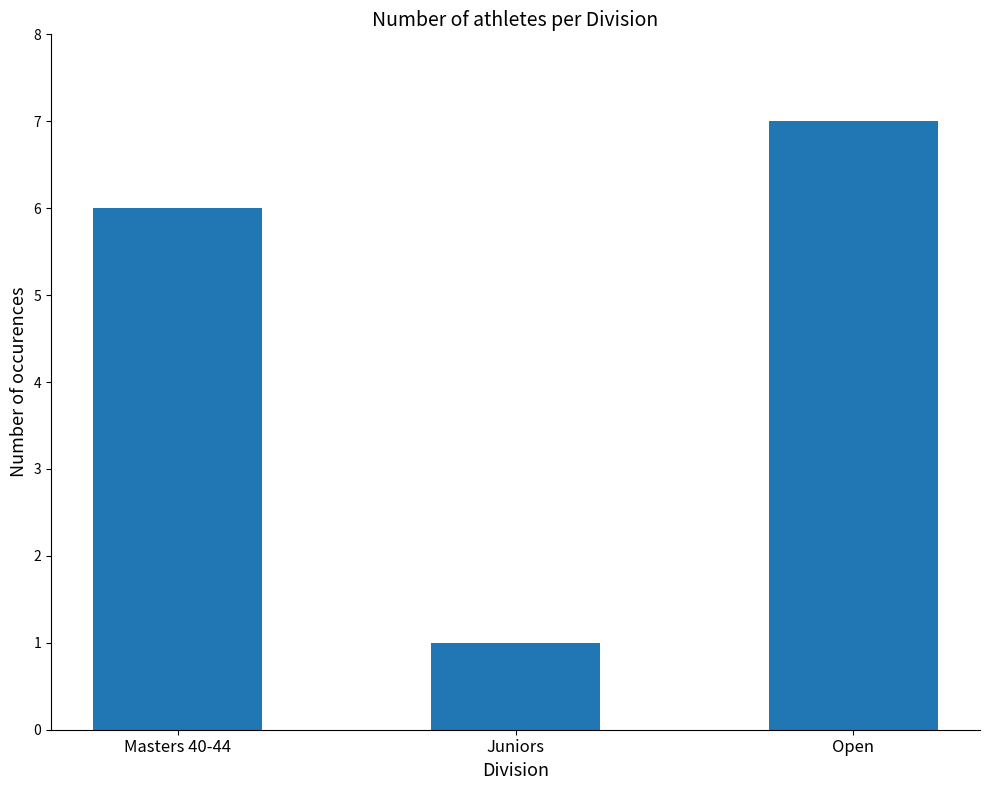

Does the chart contain any negative values?

No